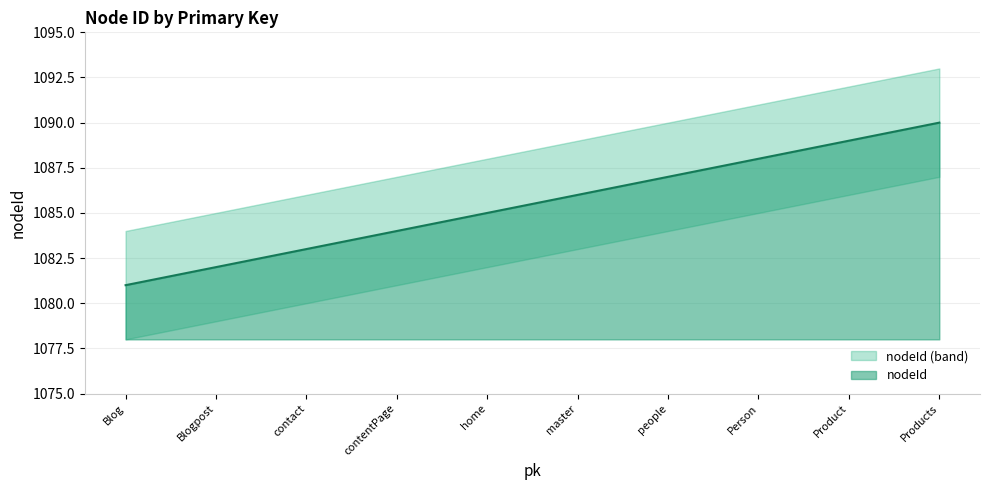

How many categories are shown in the chart?

10